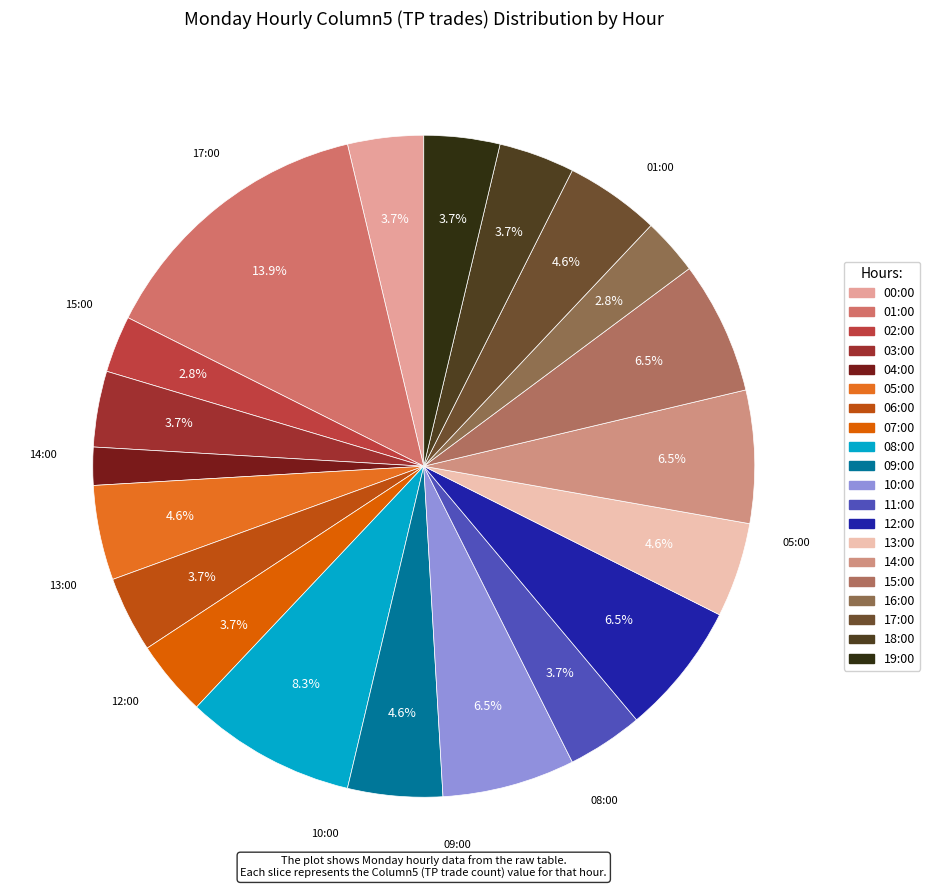

How many slices are in this pie chart?

20